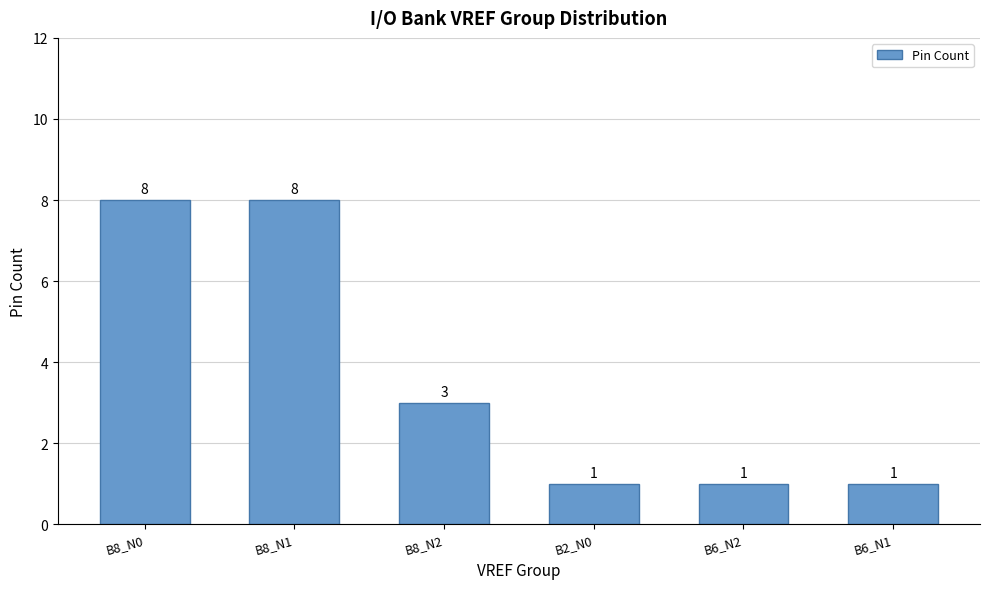

What is the change in value from B8_N0 to B6_N2?

-7